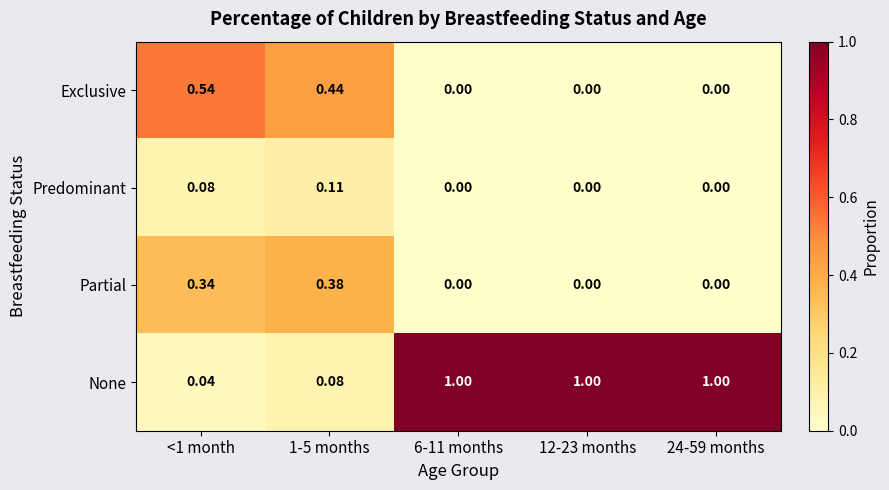

Is the value of None at 1-5 months greater than the value of Partial at 6-11 months?

Yes